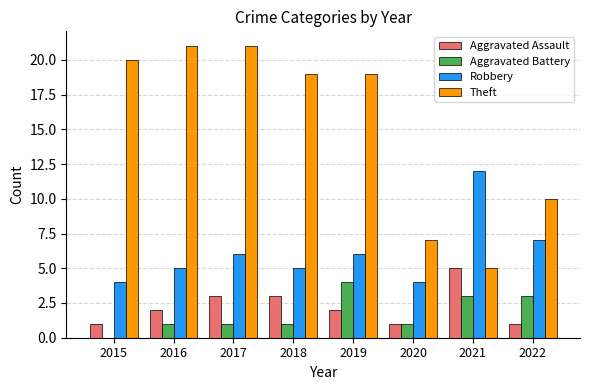

Between 2015 and 2020, which series saw the biggest shift?

Theft